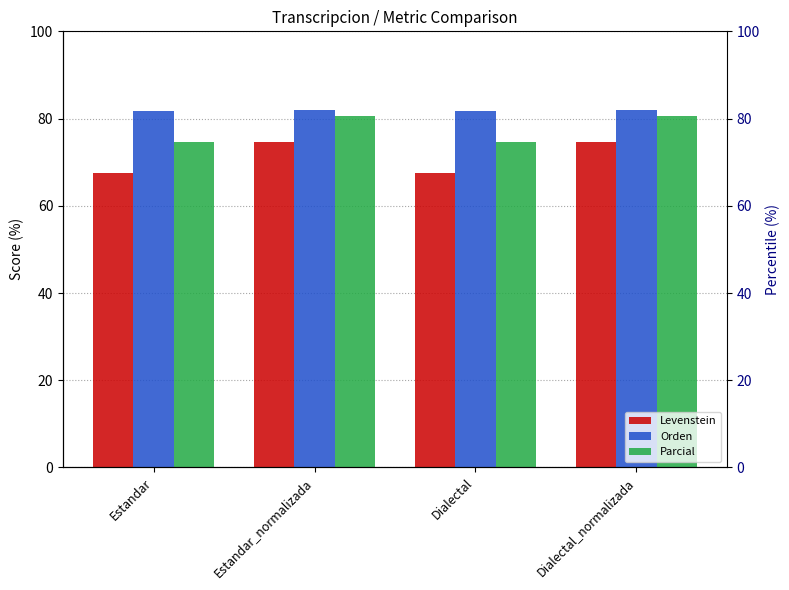

What is the sum of all Parcial values?

310.8